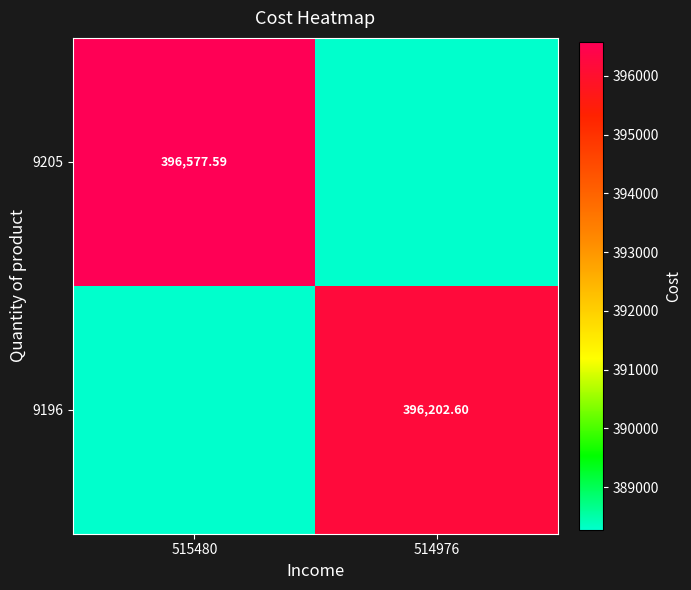

Which series has the widest spread of values?

9205